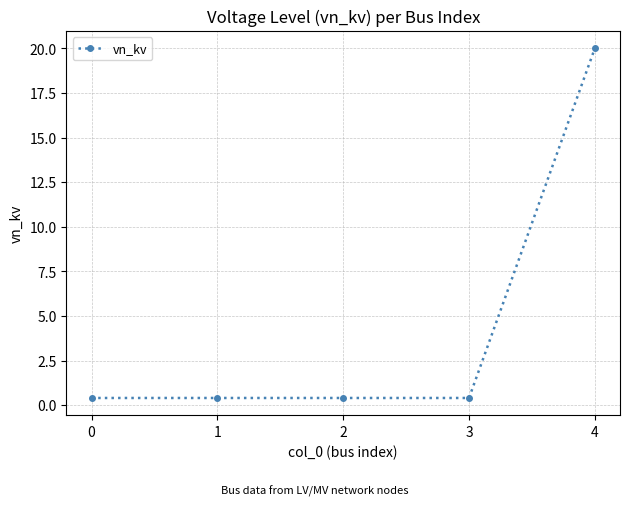

What is the difference between the maximum and minimum values?

19.6